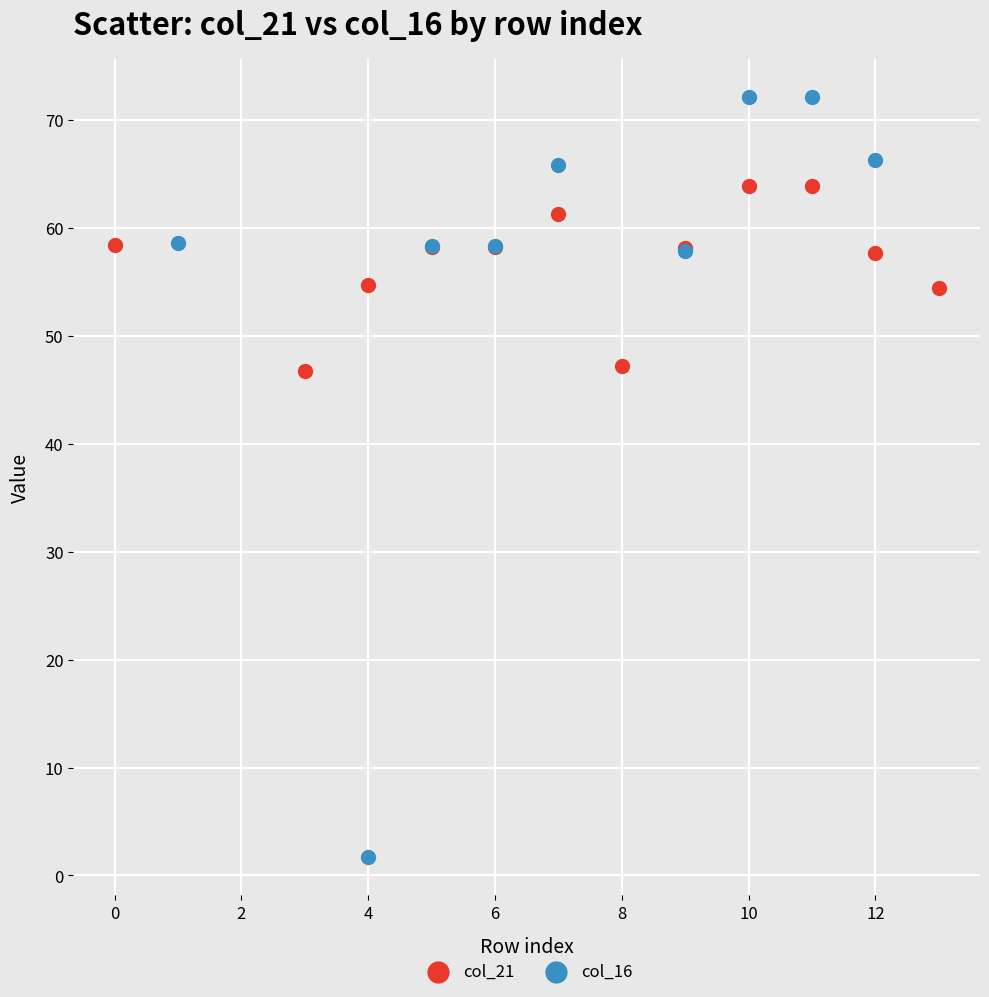

Which series reaches the minimum Y coordinate?

col_16